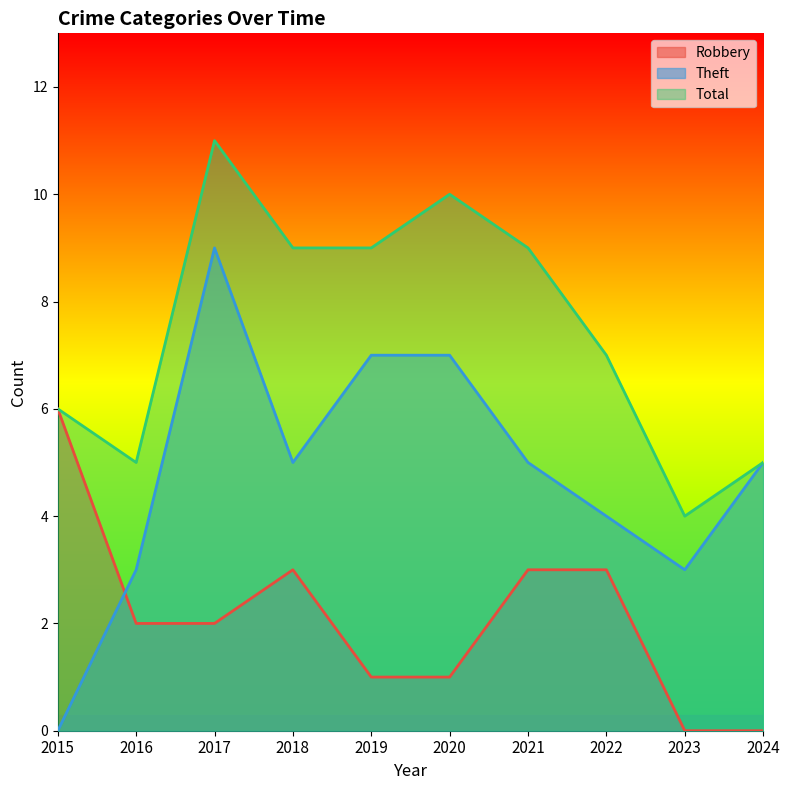

What value does the Total series have at 2019?

9